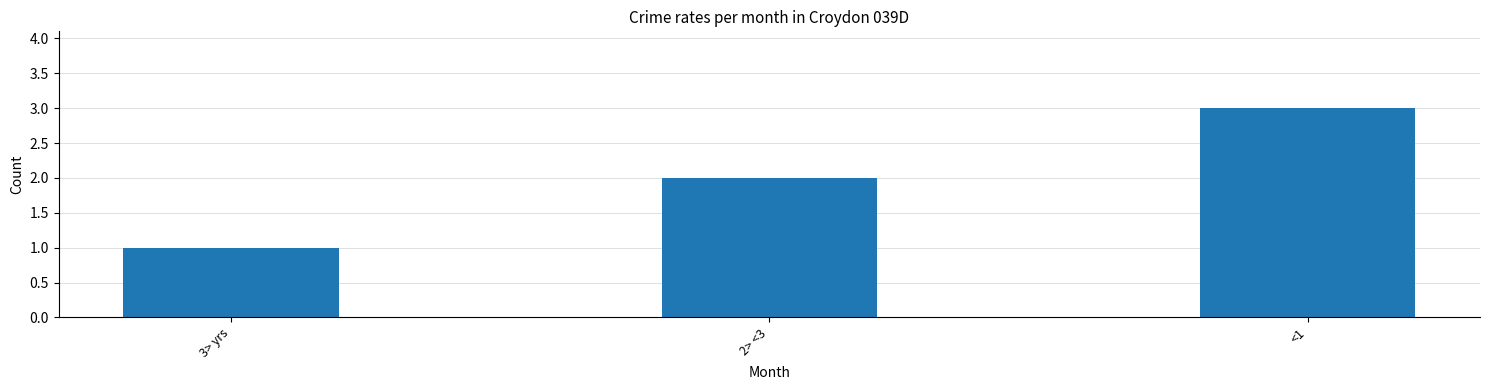

What is the change in value from 3> yrs to <1?

+2